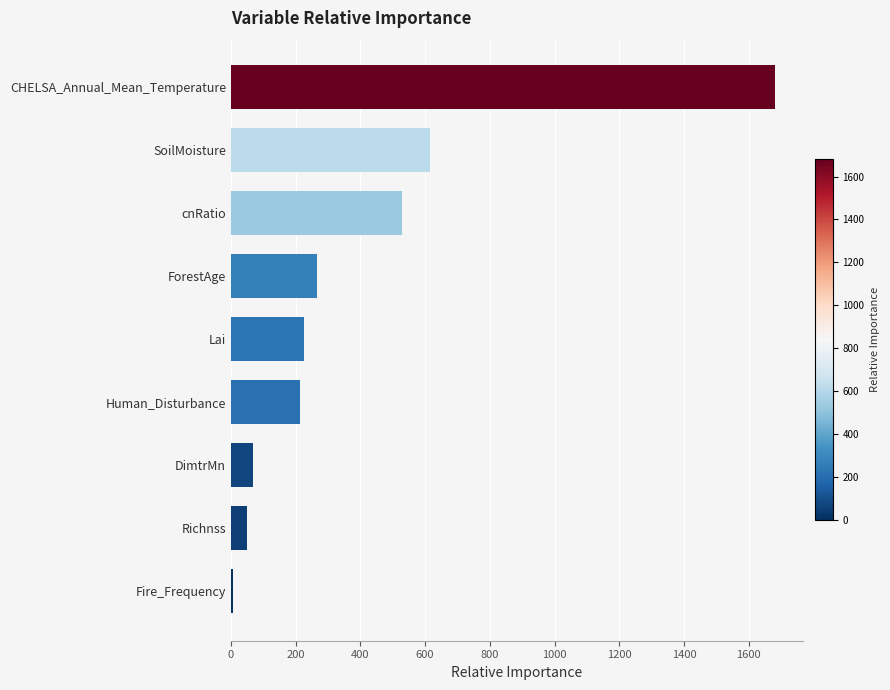

Are the bars horizontal?

Yes